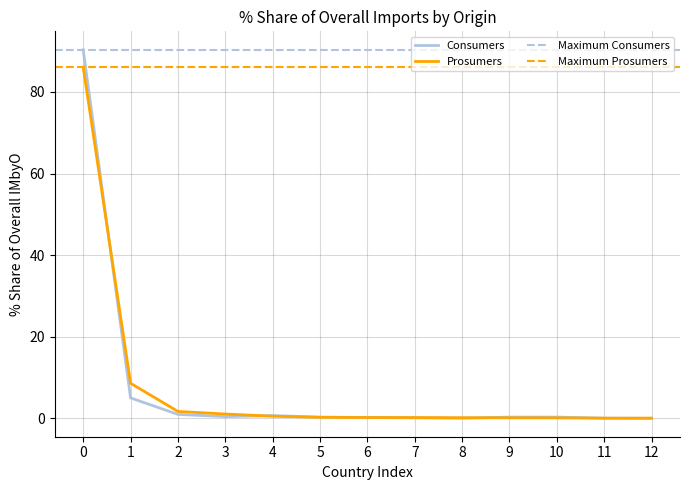

What is the maximum value for Prosumers?

86.1